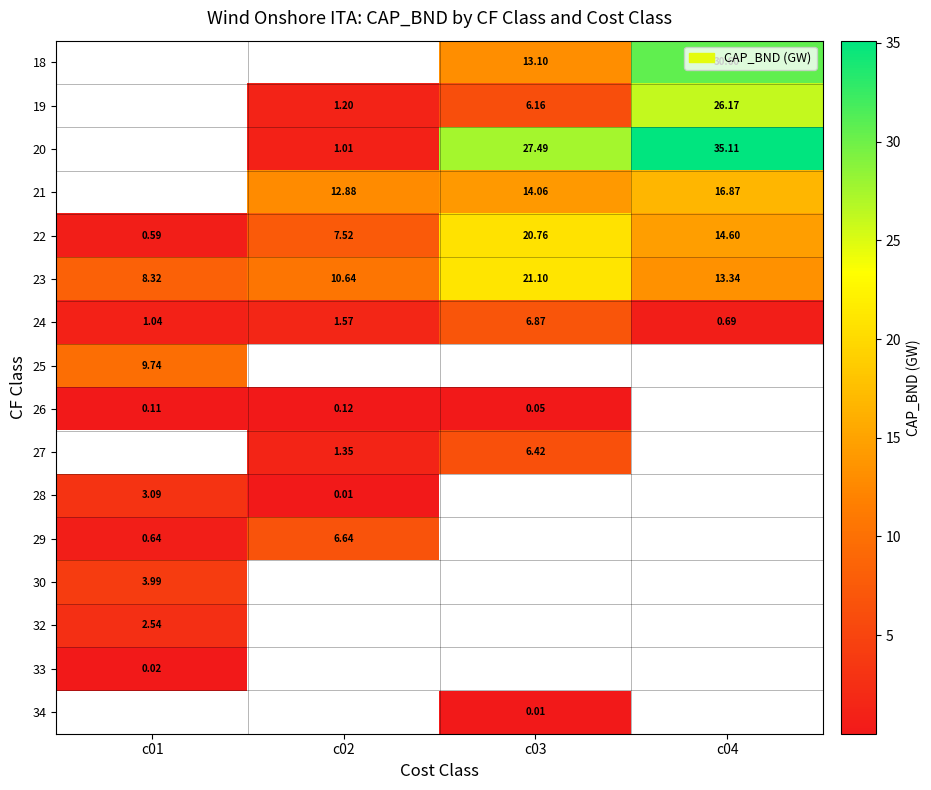

What is the minimum value for 24?

0.7